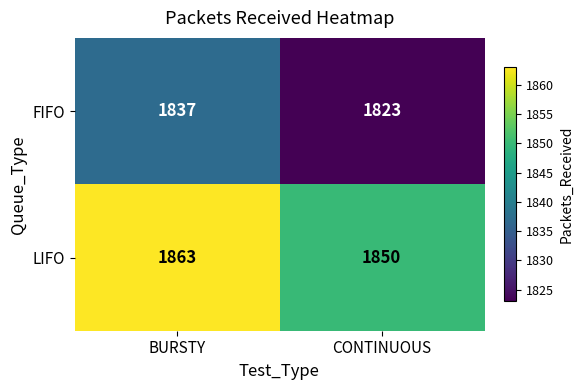

What is the minimum value for FIFO?

1823